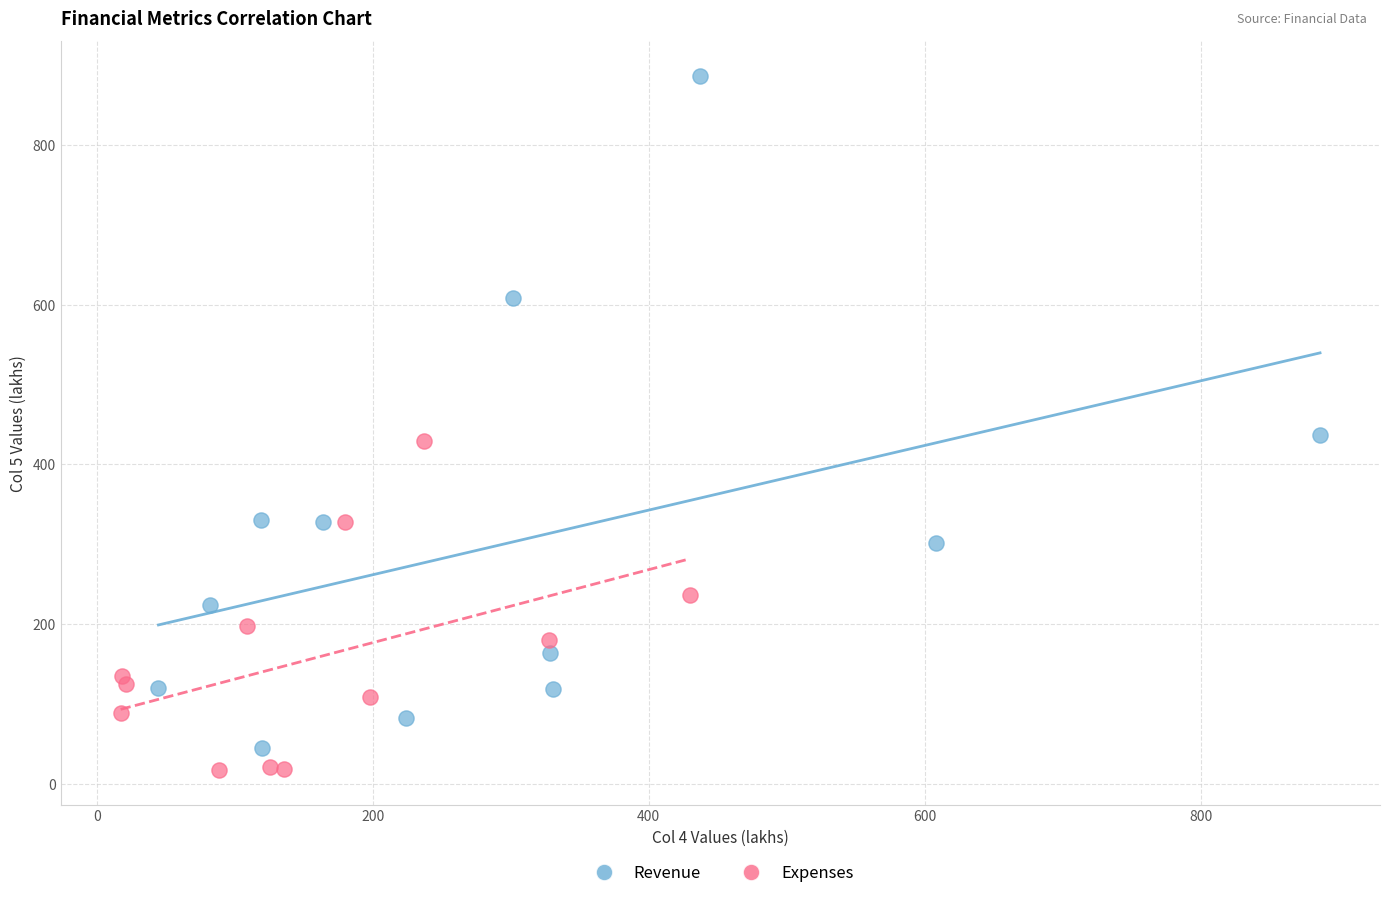

What are all the series names shown in the legend?

Revenue, Expenses